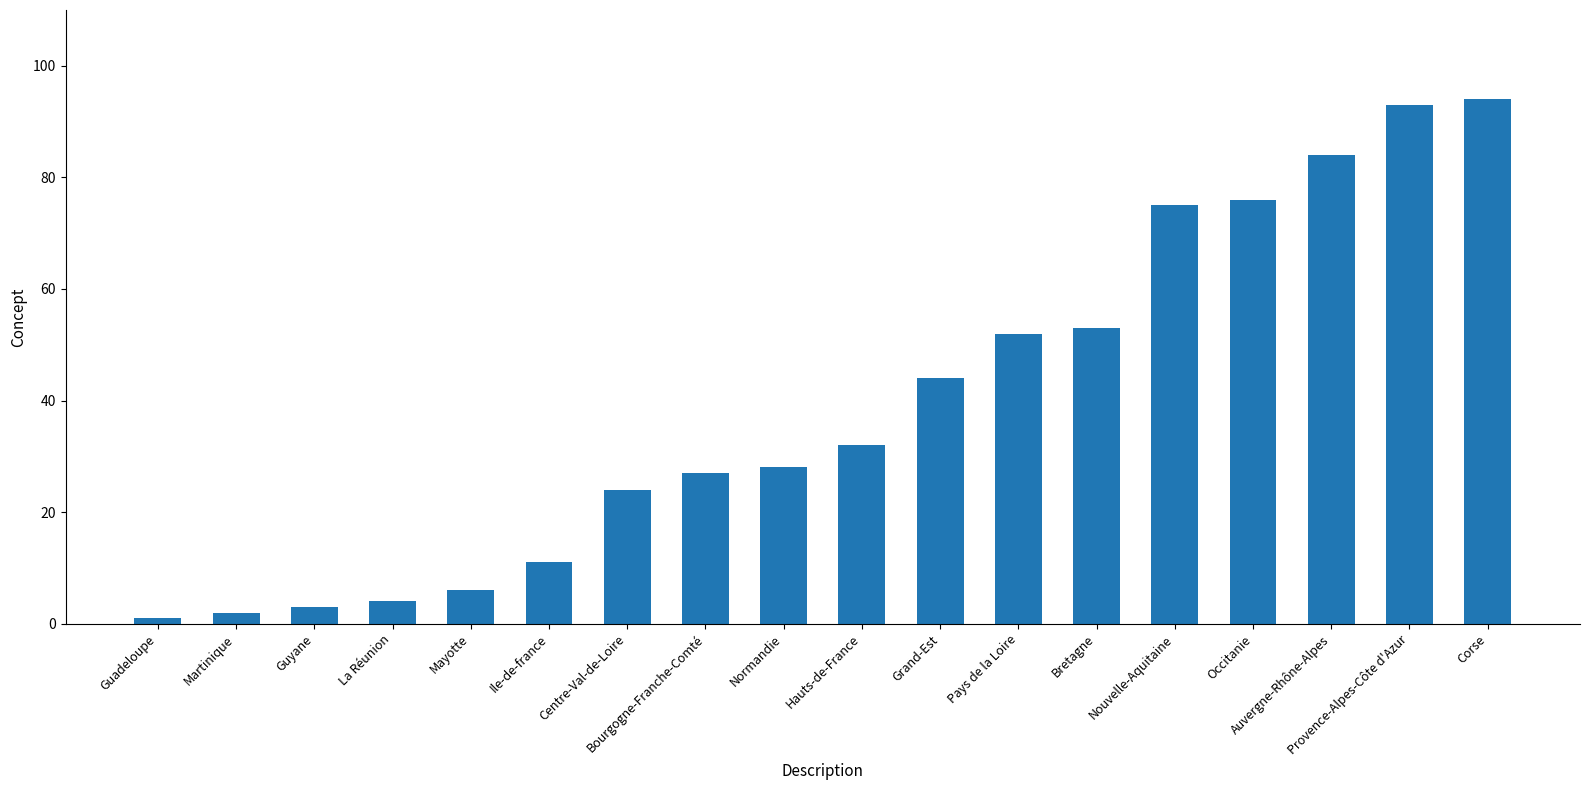

Reading left to right, extract all data points from this chart.

Guadeloupe=1	Martinique=2	Guyane=3	La Réunion=4	Mayotte=6	Ile-de-france=11	Centre-Val-de-Loire=24	Bourgogne-Franche-Comté=27	Normandie=28	Hauts-de-France=32	Grand-Est=44	Pays de la Loire=52	Bretagne=53	Nouvelle-Aquitaine=75	Occitanie=76	Auvergne-Rhône-Alpes=84	Provence-Alpes-Côte d'Azur=93	Corse=94